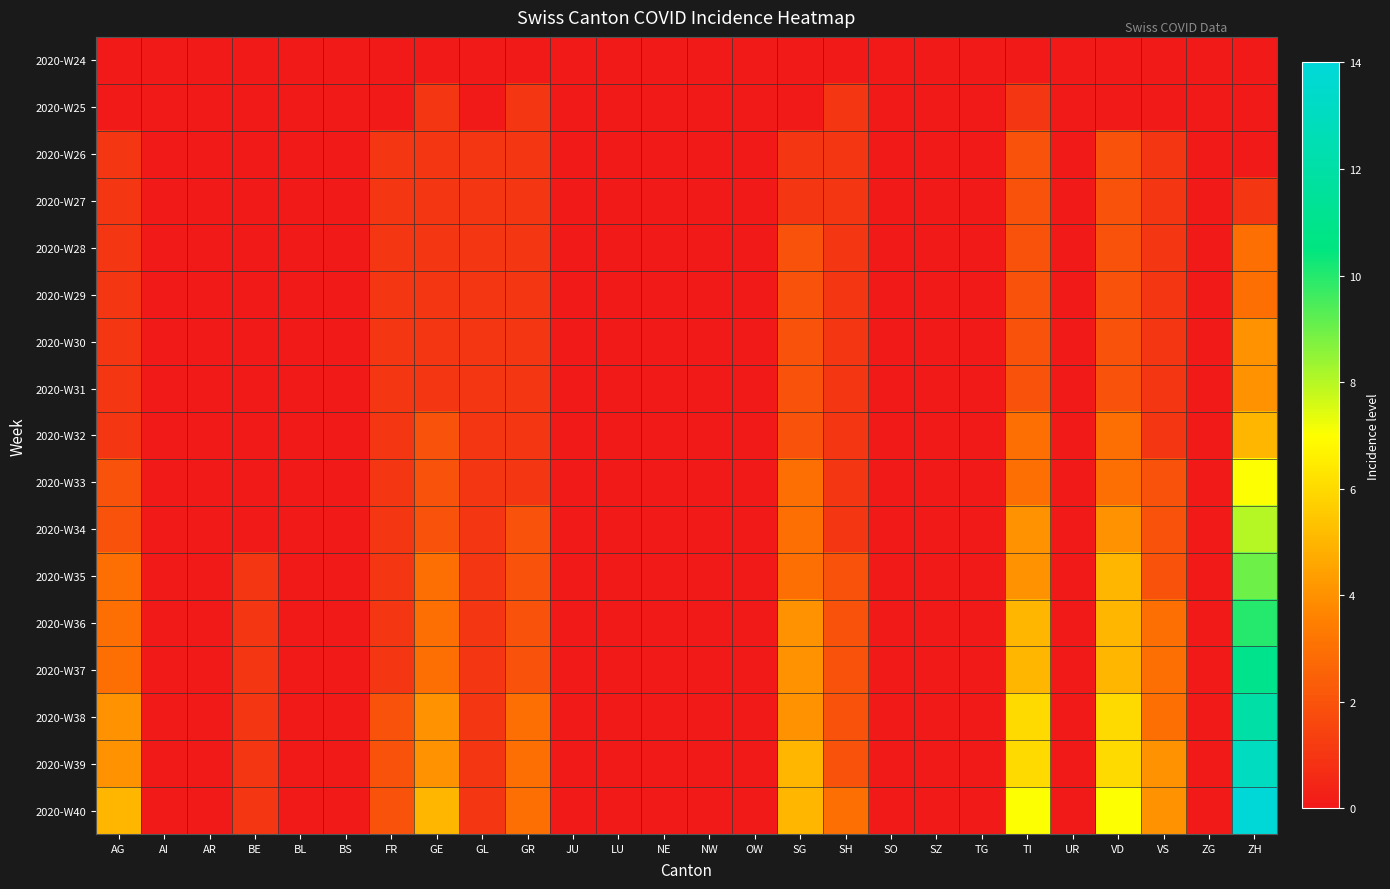

Count the number of data series in this chart.

17